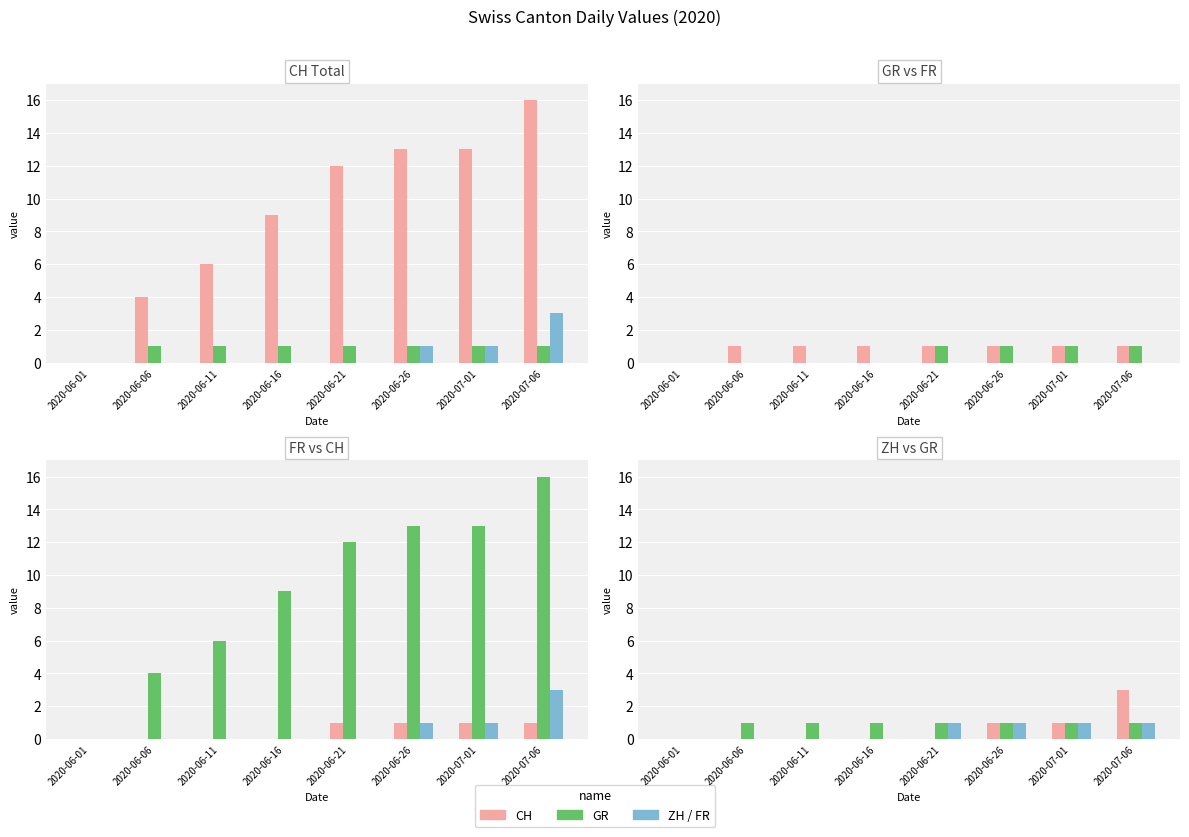

Are the bars grouped side by side (vs. stacked)?

Yes